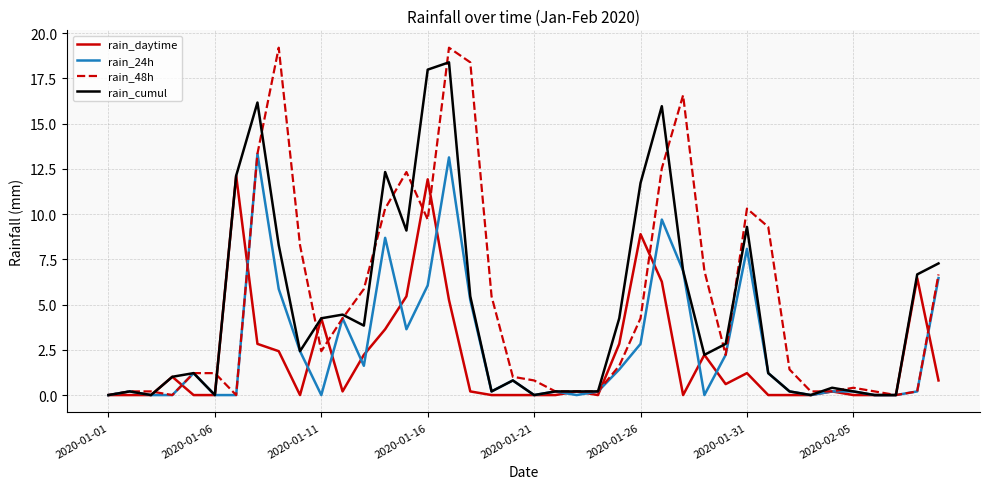

What is the difference between the second highest and second lowest values in the rain_24h series?

13.1